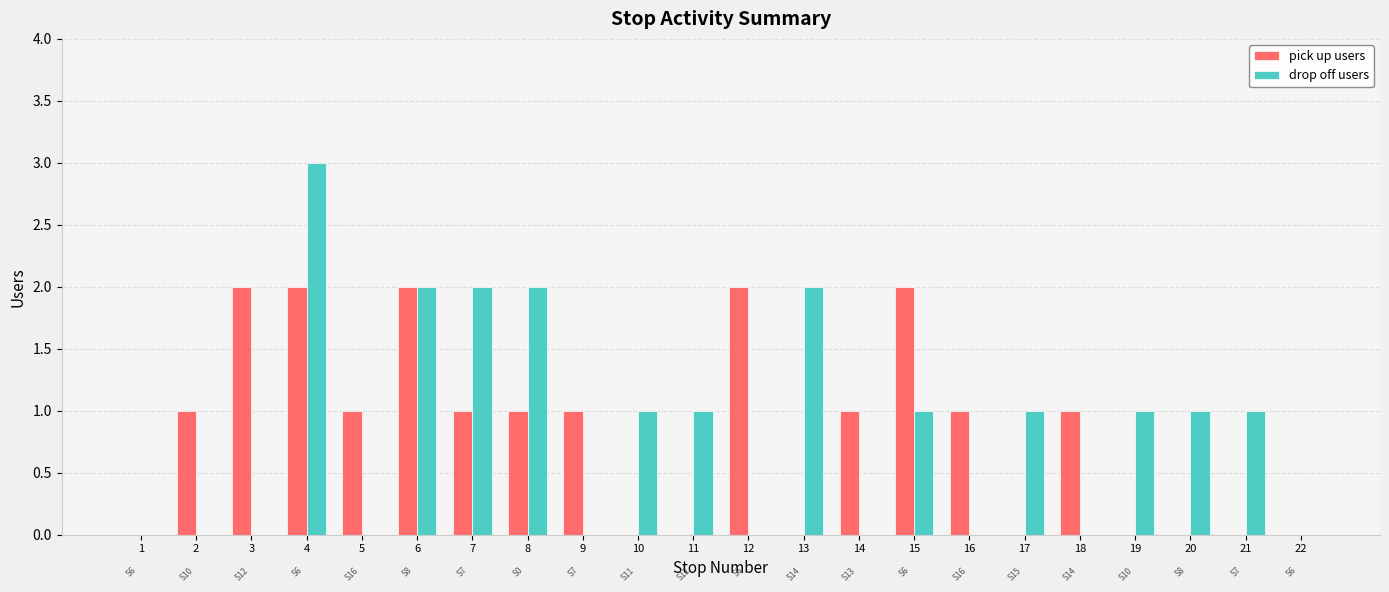

Is it true that drop off users equals 1 at 20?

True